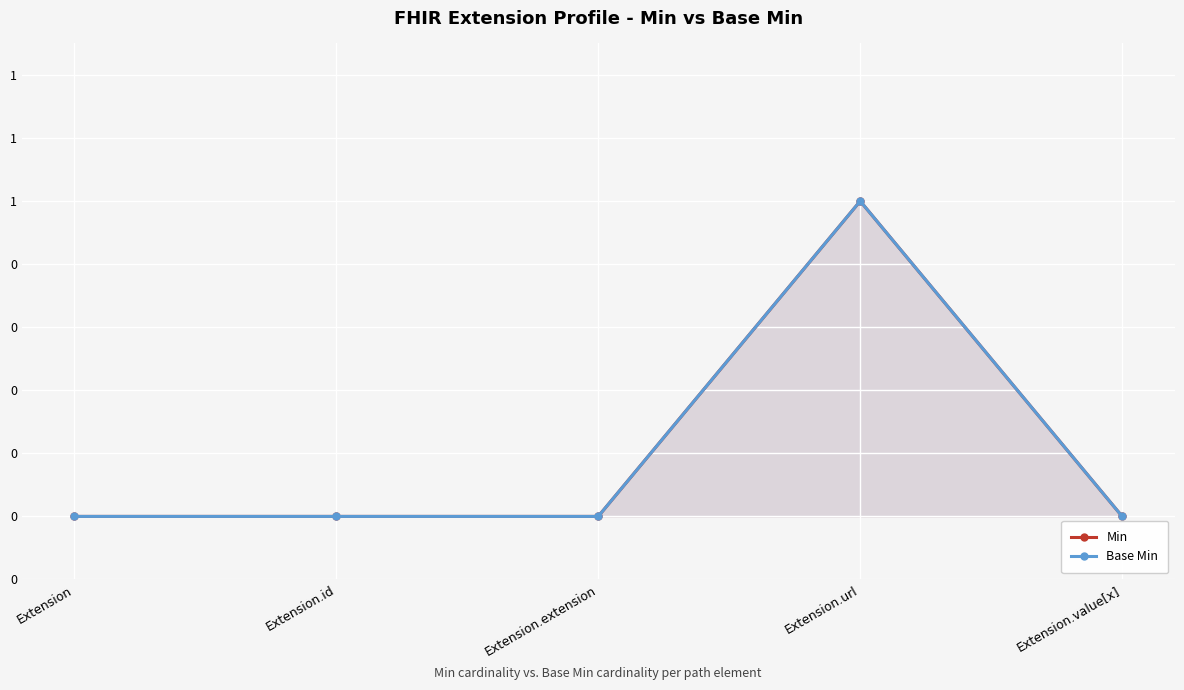

Is the value of Base Min at Extension.extension greater than the value of Min at Extension.url?

No